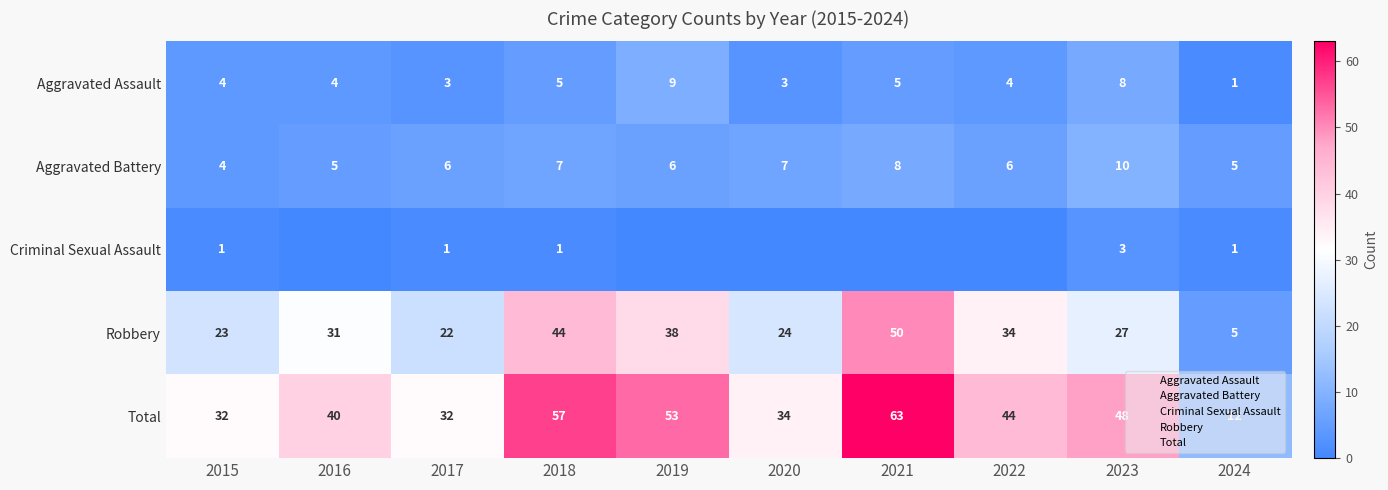

Which category has the highest value across all series?

2021